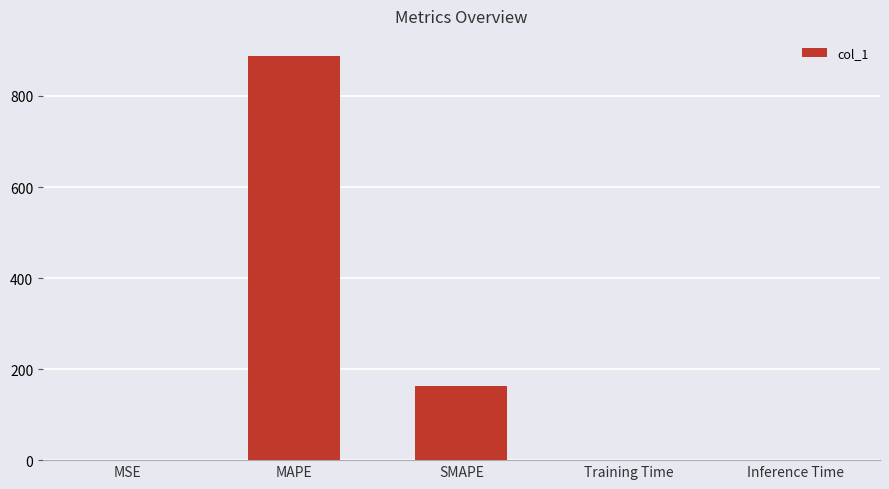

What is the sum of all values?

1051.1